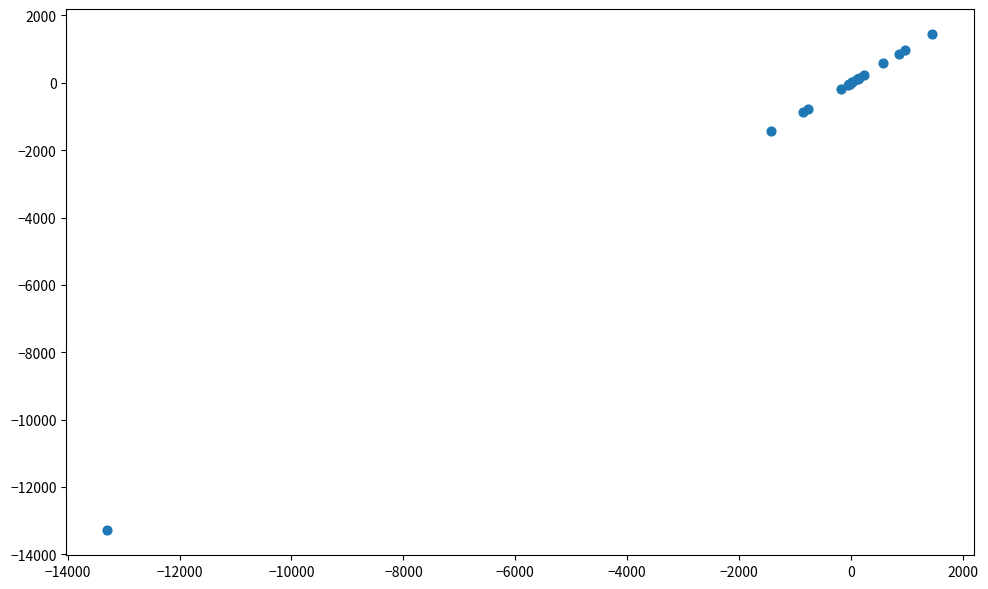

What Y value in the scatter plot is closest to -5918?

-1439.3